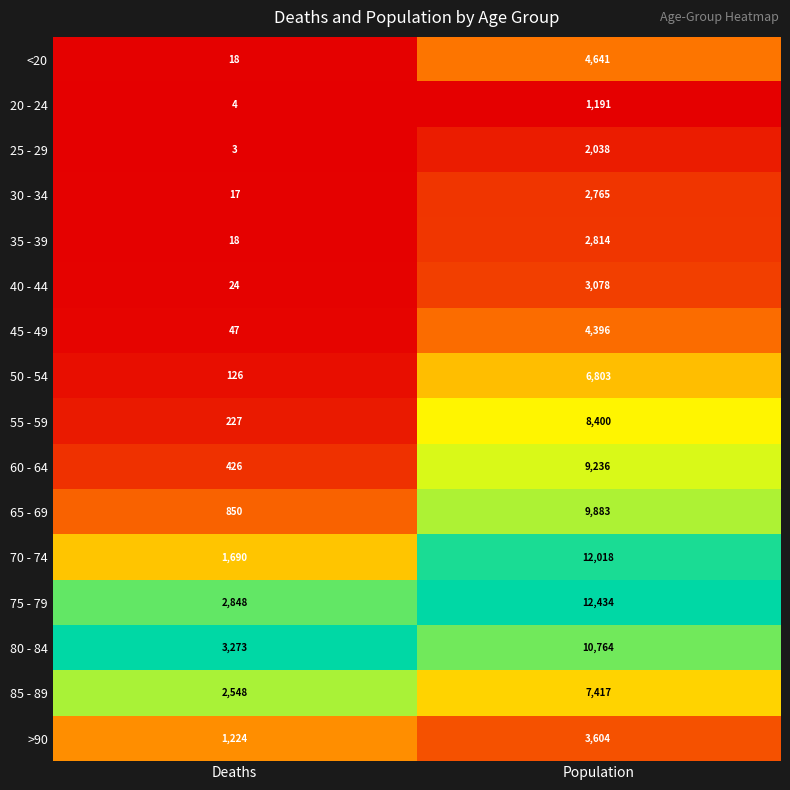

At which category does the chart reach its peak across all series?

Population